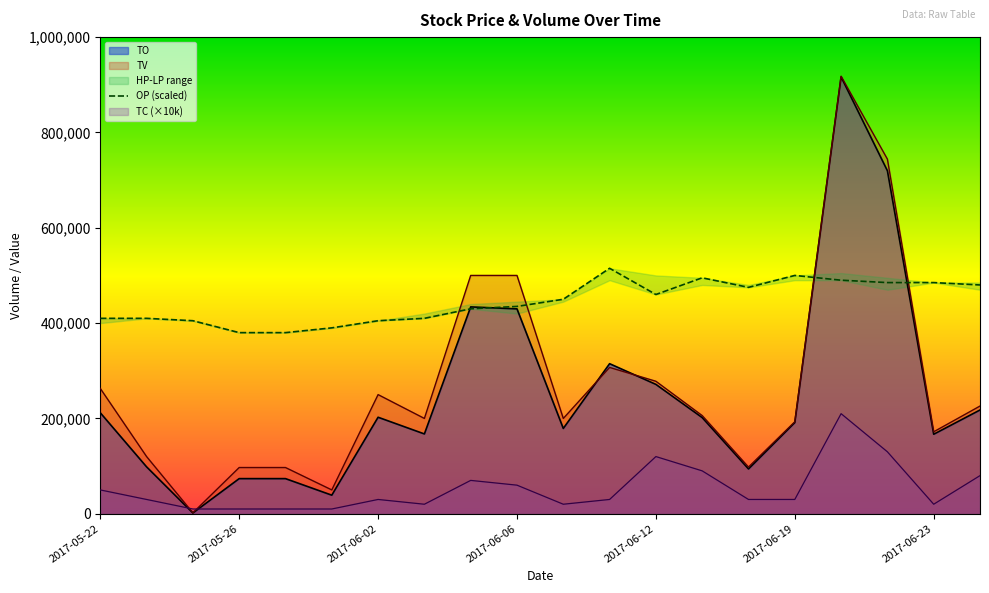

What is the value of the TO point at the 10th from the left?

429860